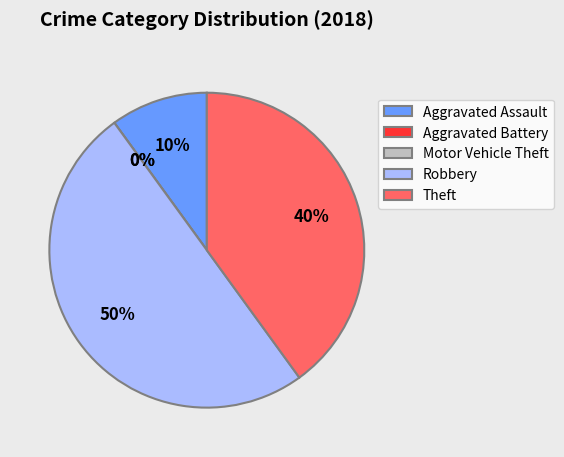

How many slices are in this pie chart?

5